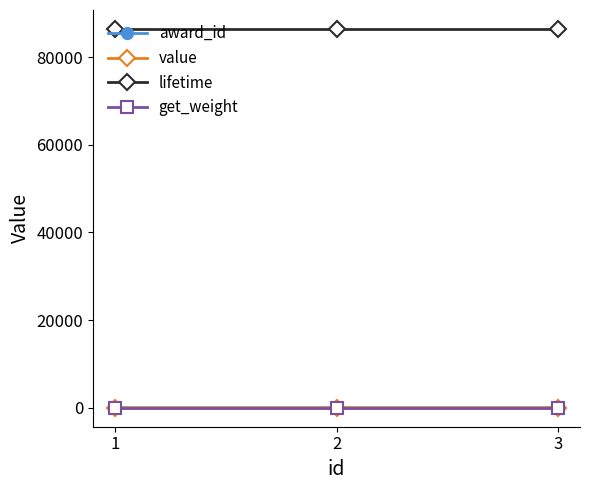

Is the value of value at 3 greater than the value of get_weight at 2?

Yes